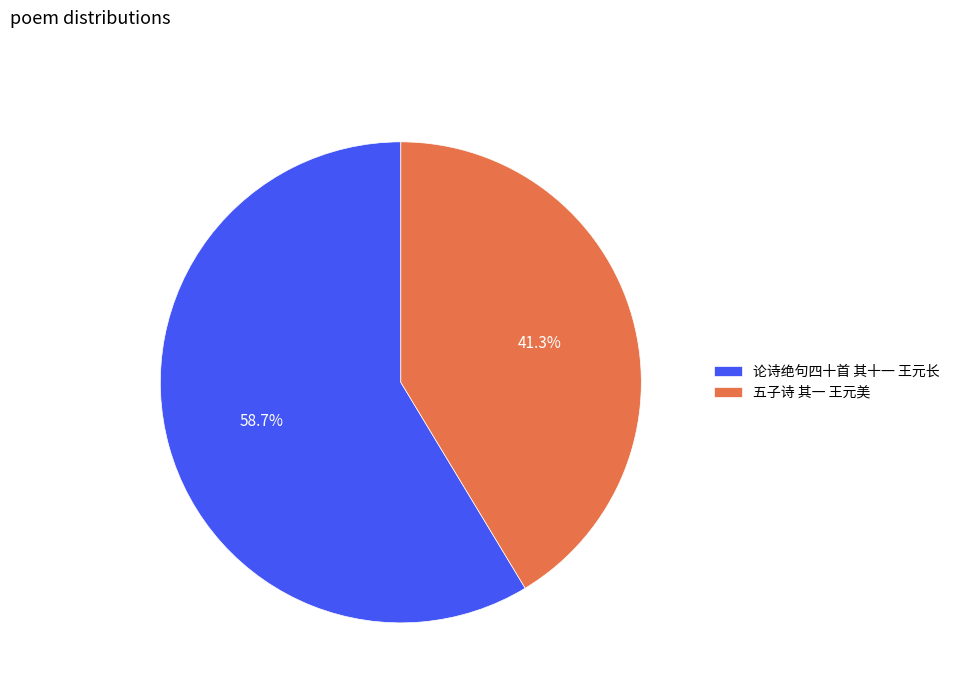

What is the ratio of the value at 五子诗 其一 王元美 to the value at 论诗绝句四十首 其十一 王元长?

0.7